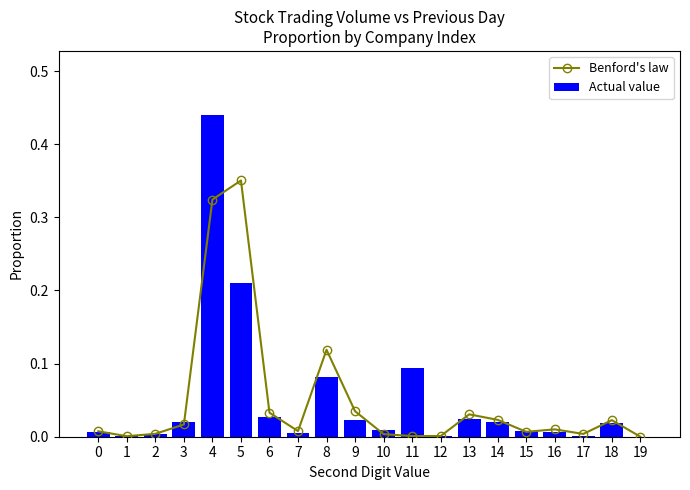

Between 8 and 11, which series saw the biggest shift?

Benford's law